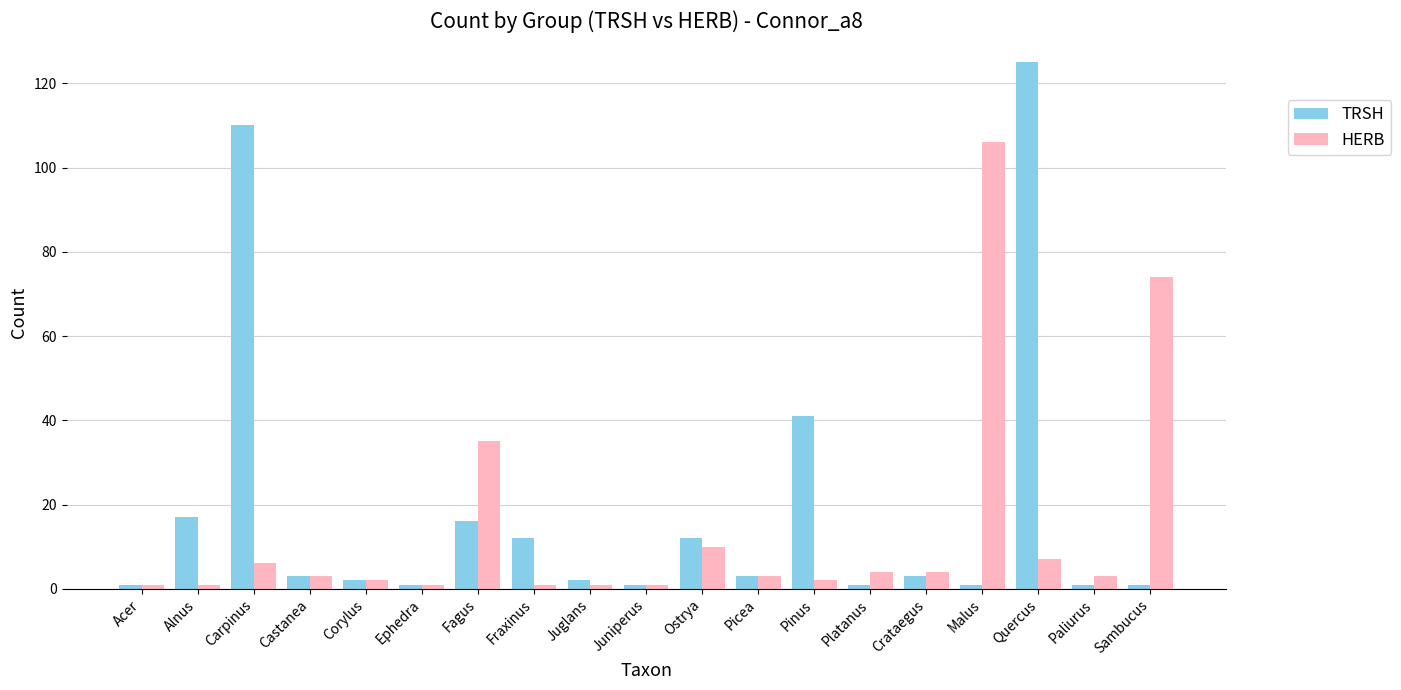

What are all the series names shown in the legend?

TRSH, HERB